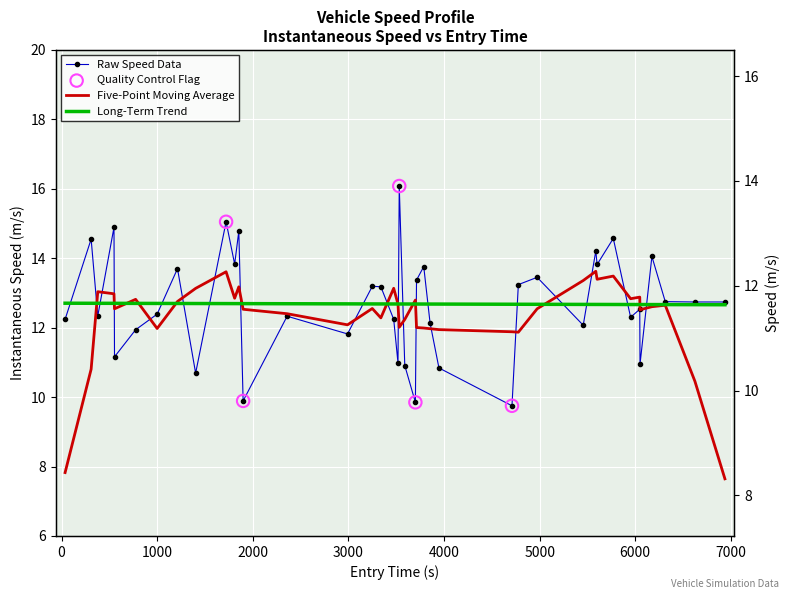

At how many categories does at least one series exceed 15?

2